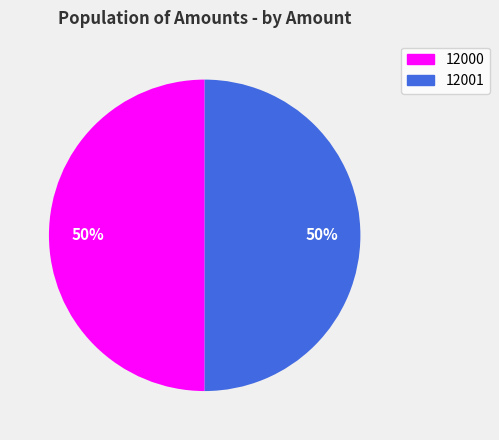

Count the number of slices in the pie.

2